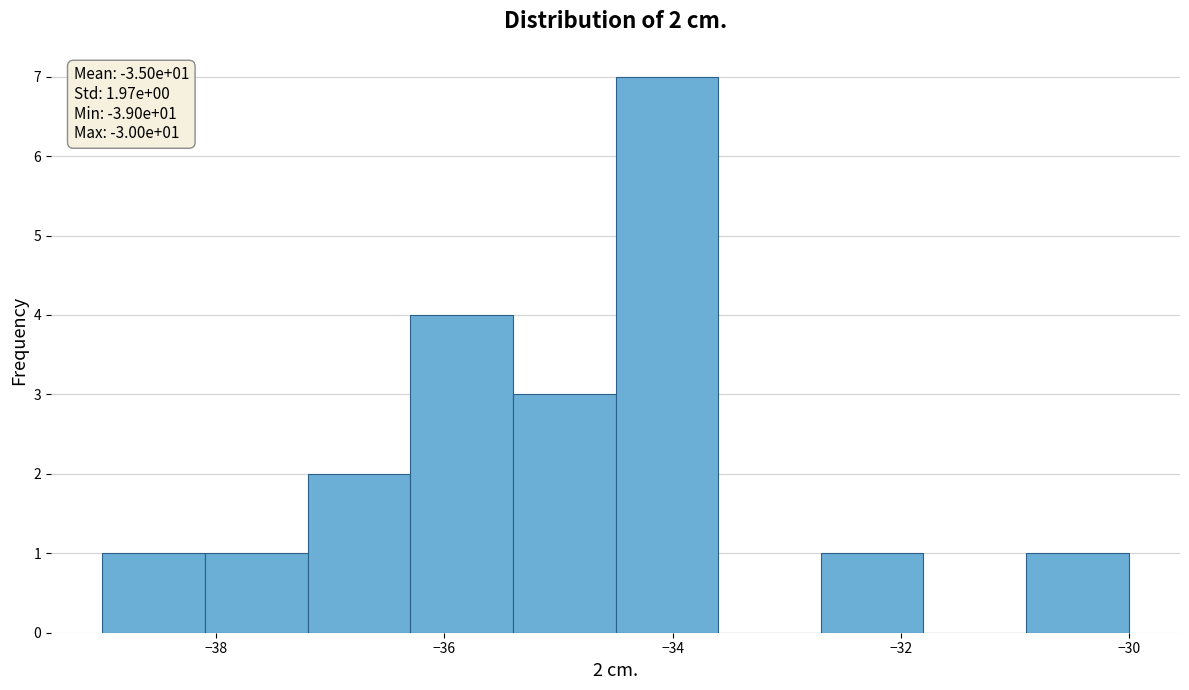

Which range on the x-axis has the tallest bar?

-34.5 to -33.6